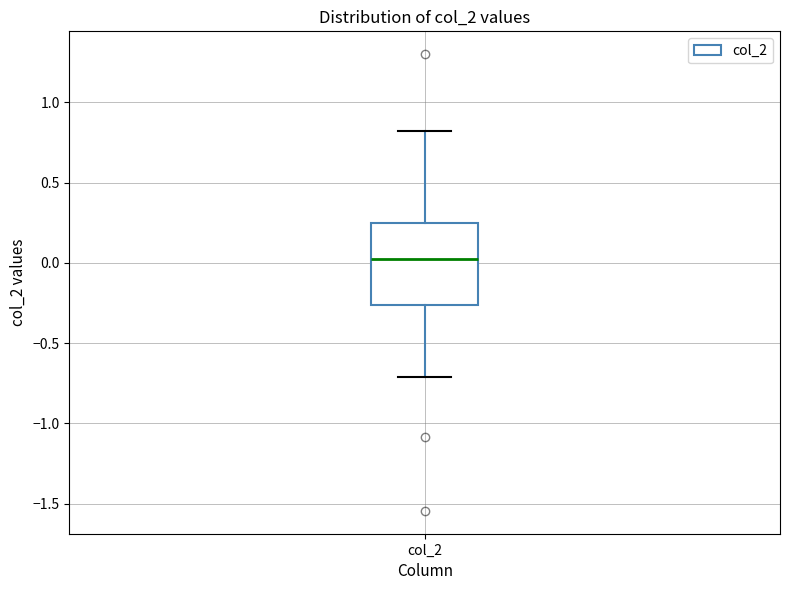

Where does the median line of the box for col_2 sit on the y-axis? The values are not printed on the chart, so give them approximately, as read against the axis.

0.05